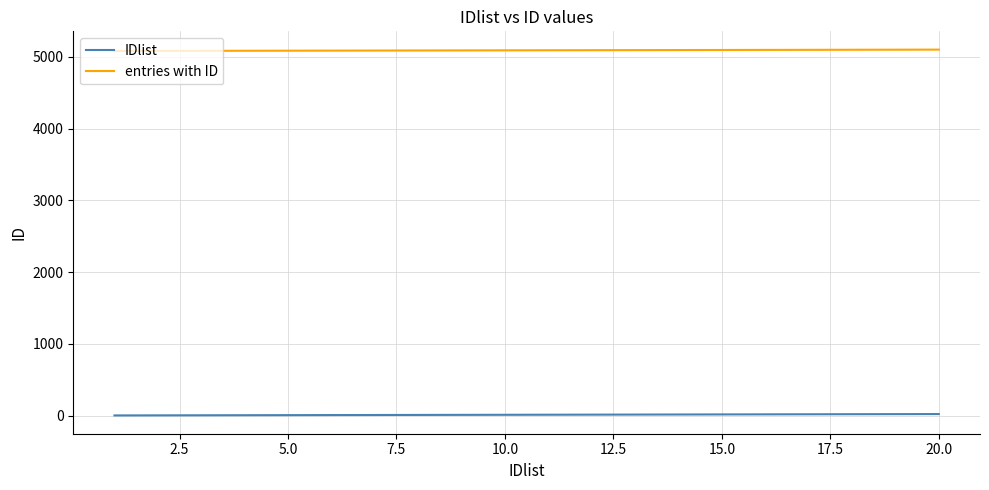

True or false: entries with ID and IDlist intersect in this chart.

False